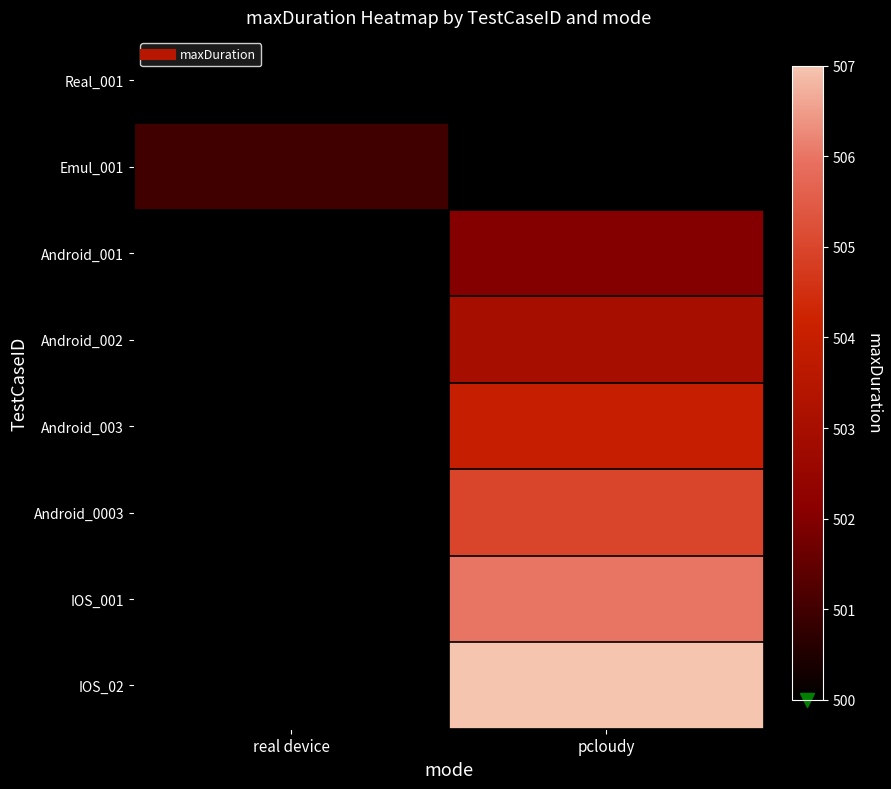

How many series are shown in this chart?

8